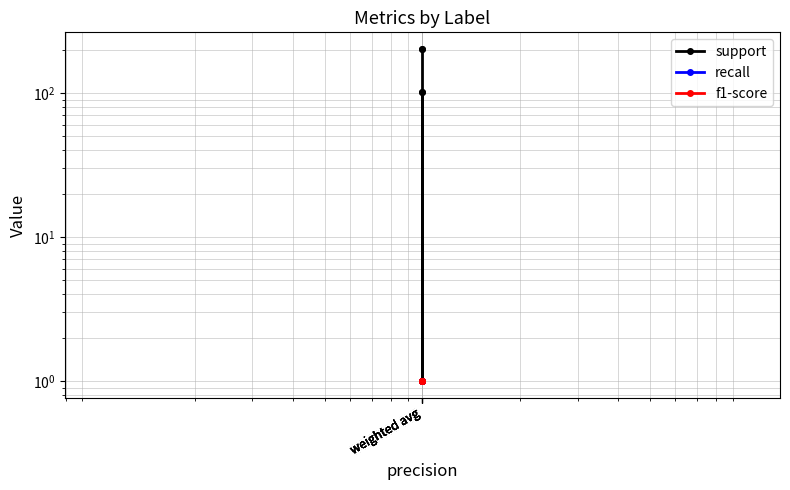

What are all the series names shown in the legend?

support, recall, f1-score